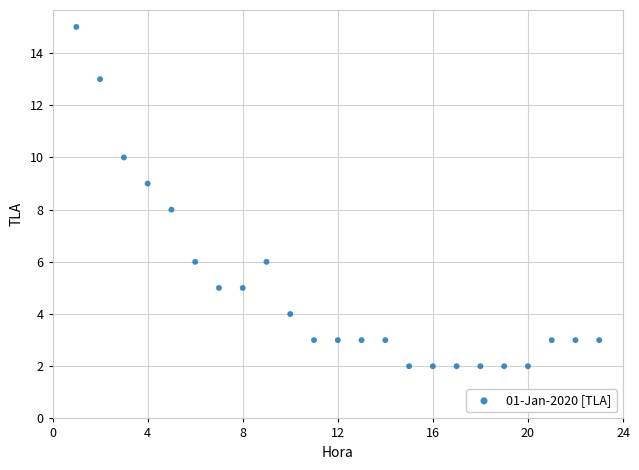

What is the range of Y values (max minus min)?

13